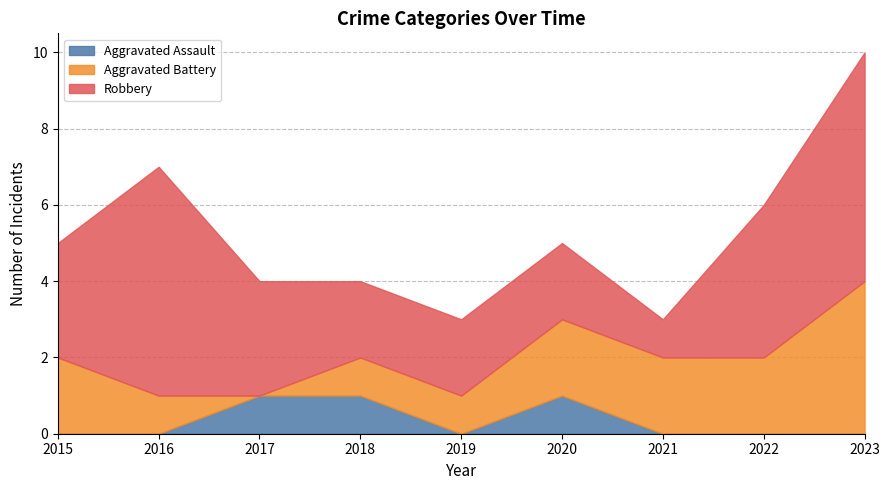

At which category does Aggravated Assault reach its first local valley?

2019